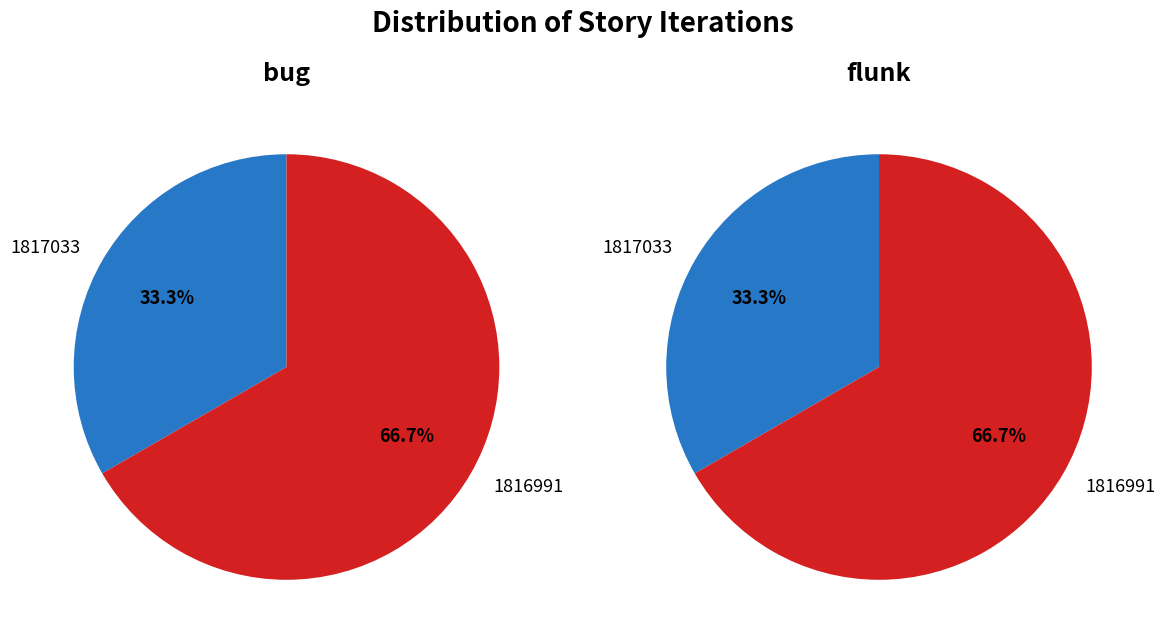

Does any single category account for the majority?

Yes